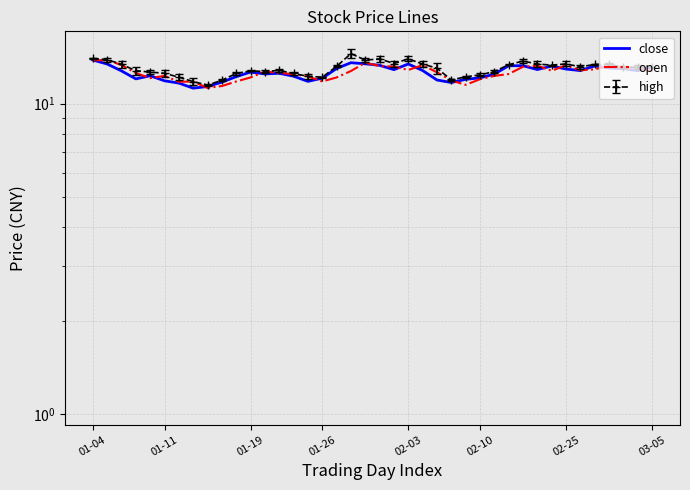

What is the label of the 32nd point from the left?

31